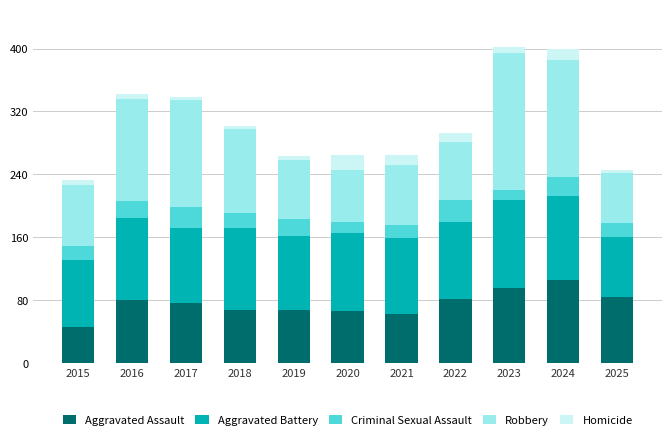

True or false: Aggravated Assault has a value of 46 at 2015.

True